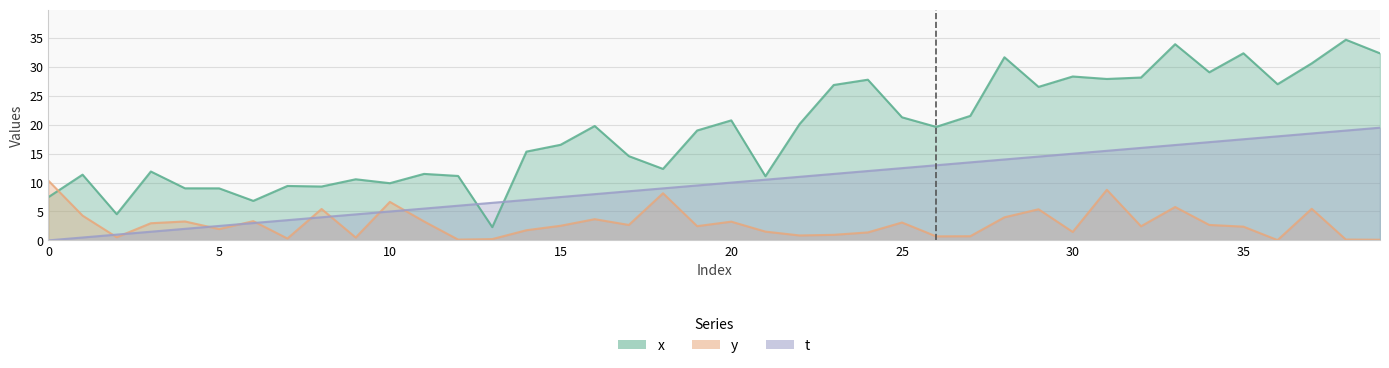

Which series changed the most between 24 and 36?

t